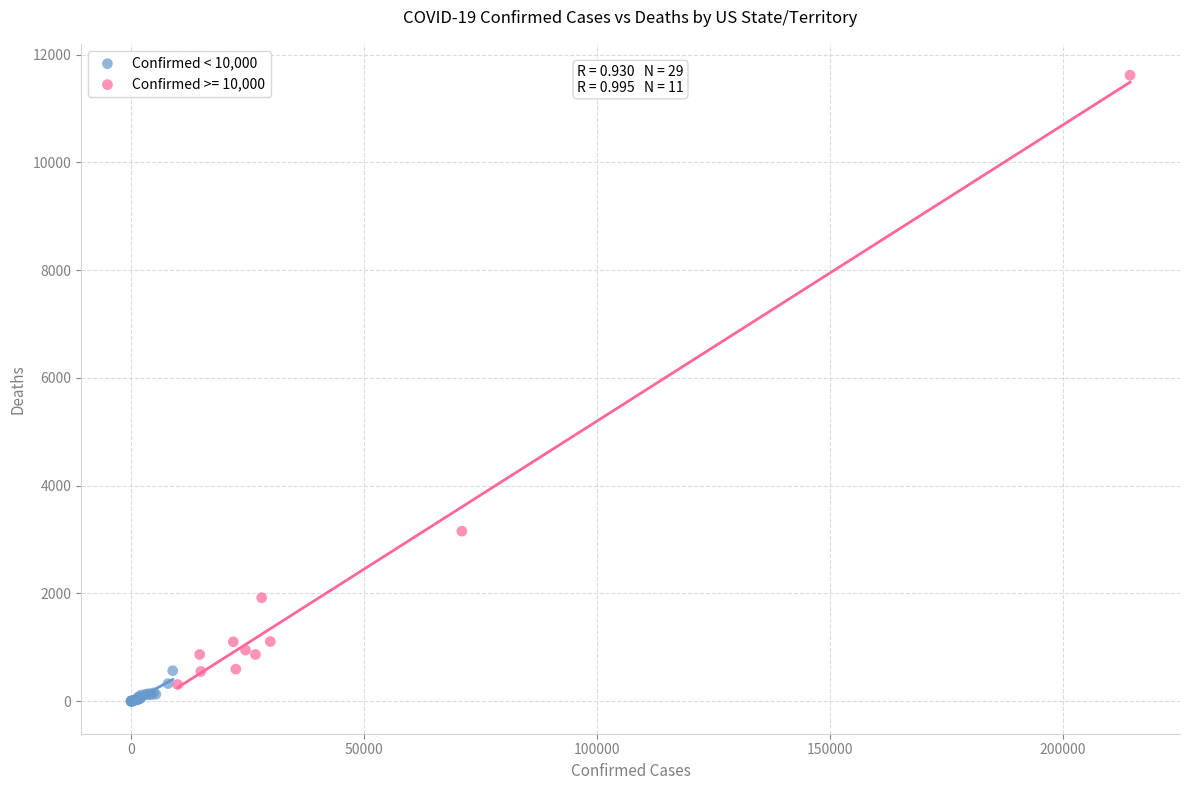

Which series contains the highest Y value?

Confirmed >= 10,000